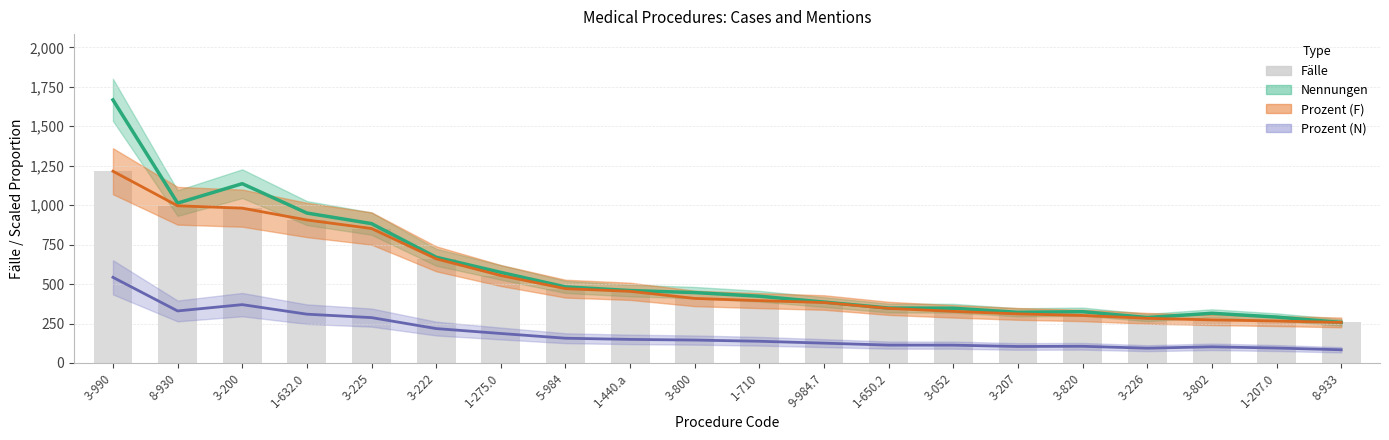

The value of Fälle (Cases) at 3-207 is 78.9. True or false?

False